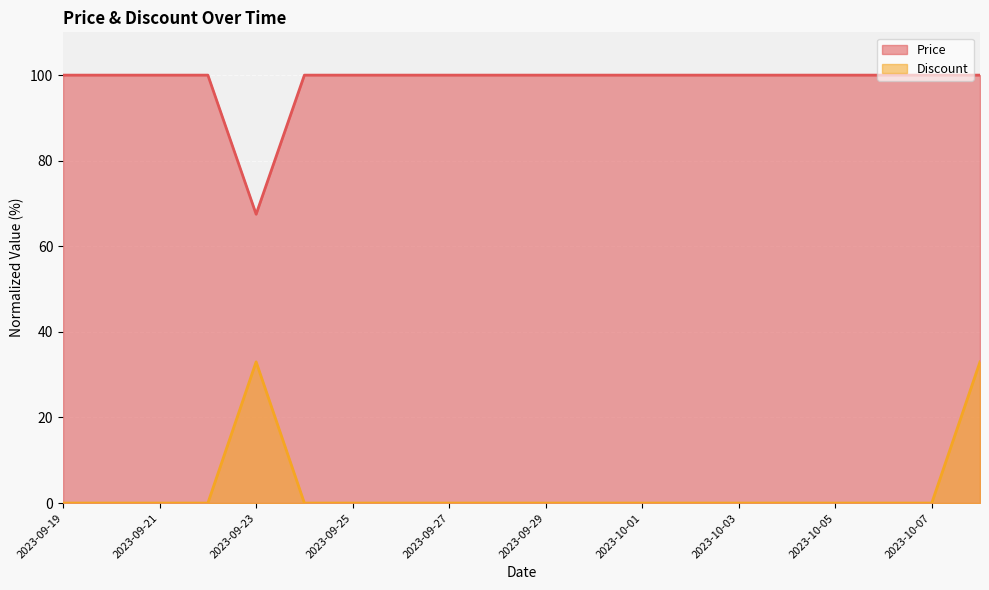

Is it true that Price equals 34.6 at 2023-10-01?

False